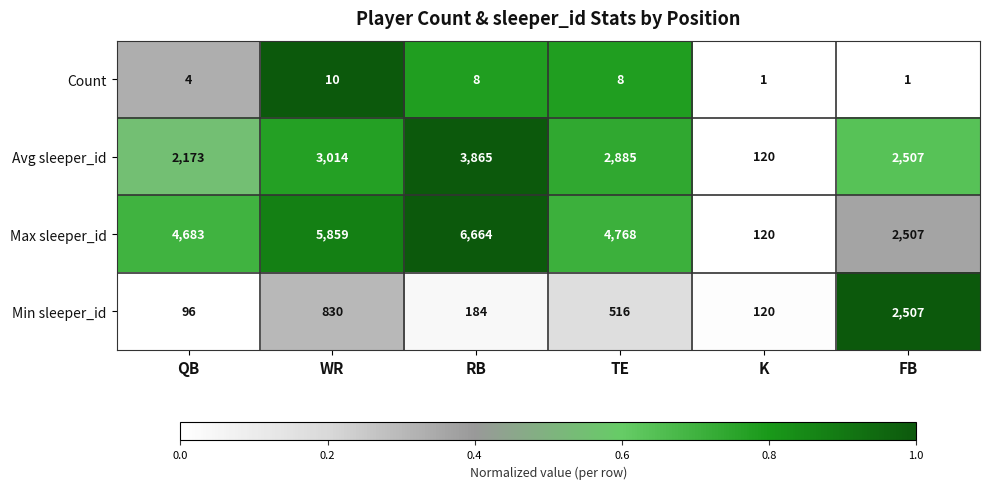

How many series are shown in this chart?

4